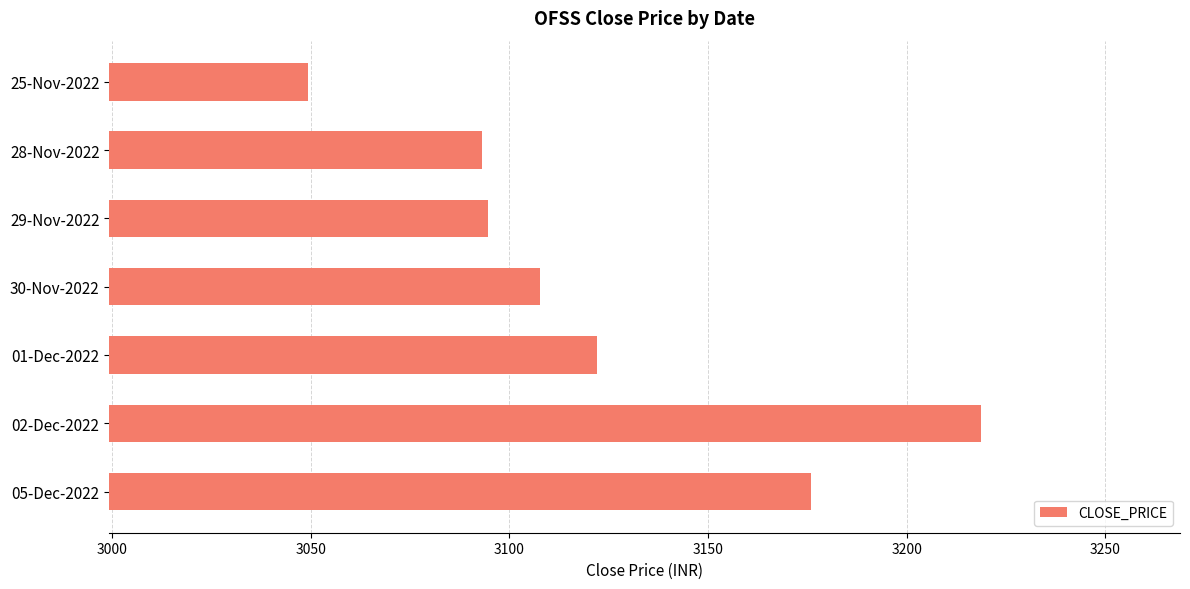

What is the label of the 2nd bar from the bottom?

02-Dec-2022